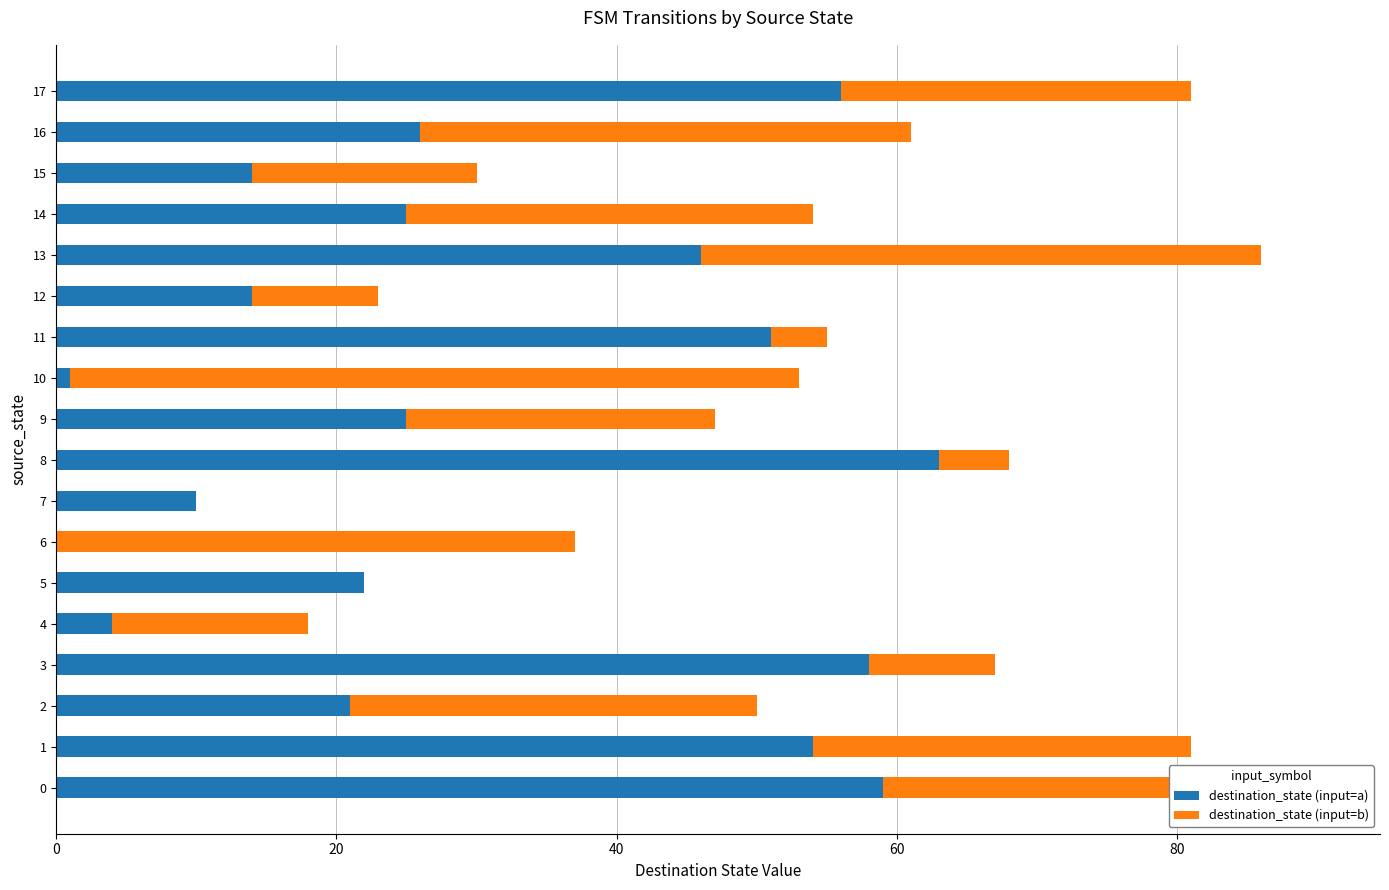

How many data points does each series have?

18